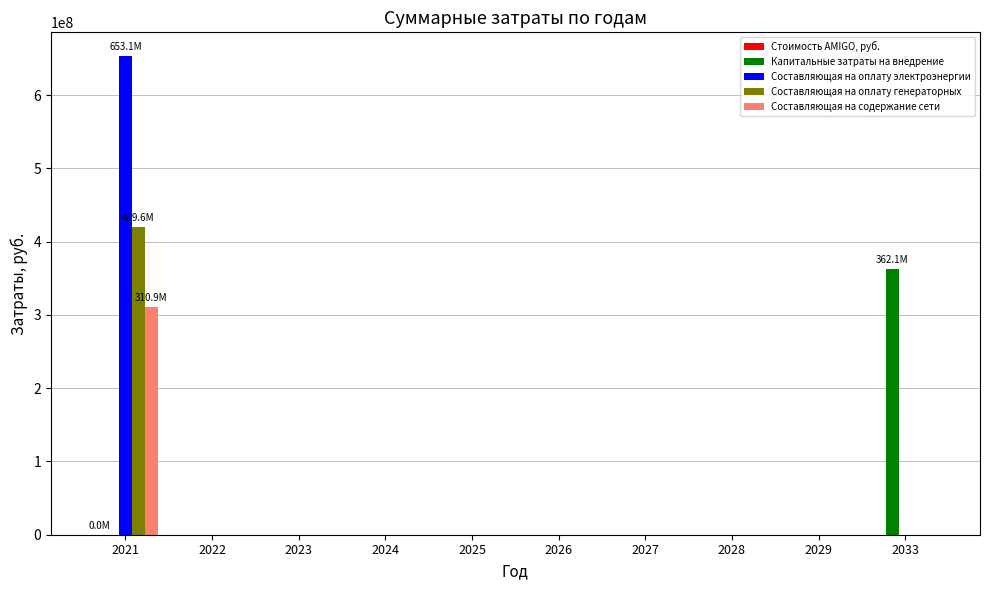

Which series has the widest spread of values?

Составляющая на оплату электроэнергии